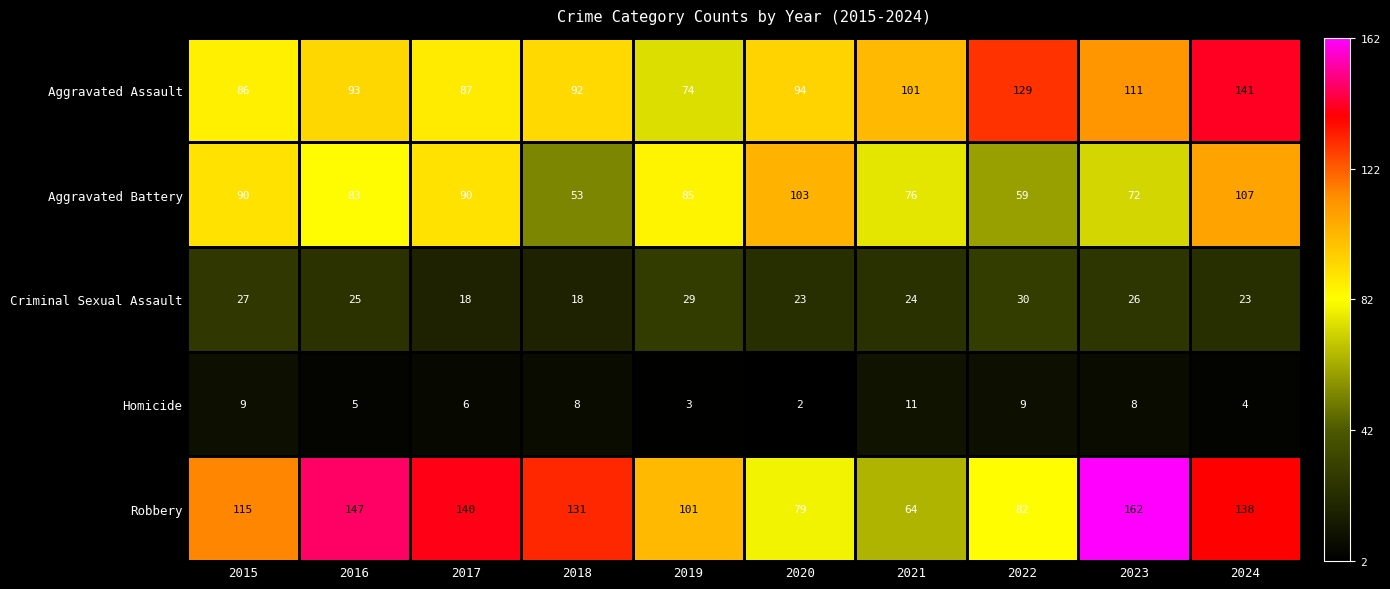

Where does the Homicide series first go above 8?

2015